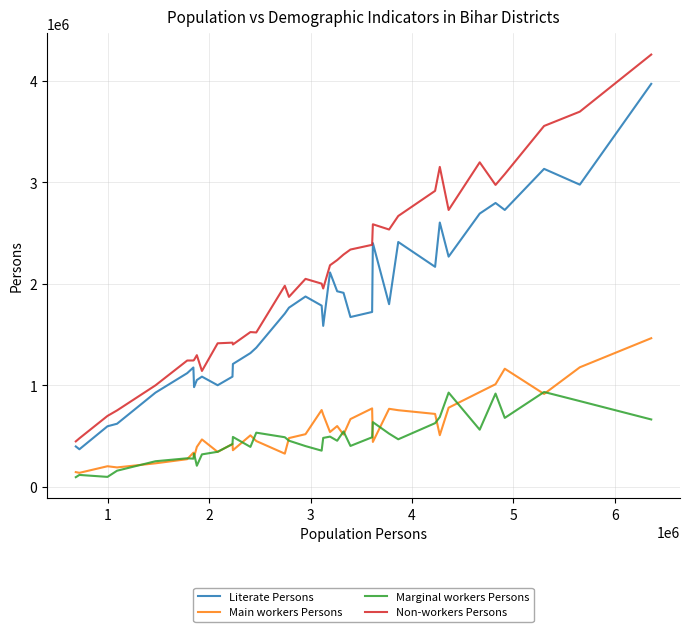

True or false: Non-workers Persons and Marginal workers Persons intersect in this chart.

False